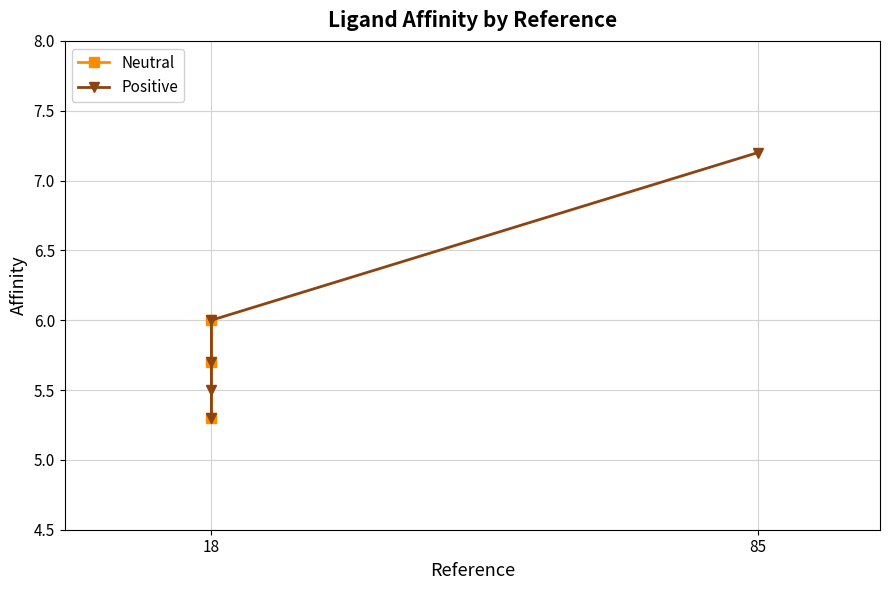

How many values are between 5 and 6?

3